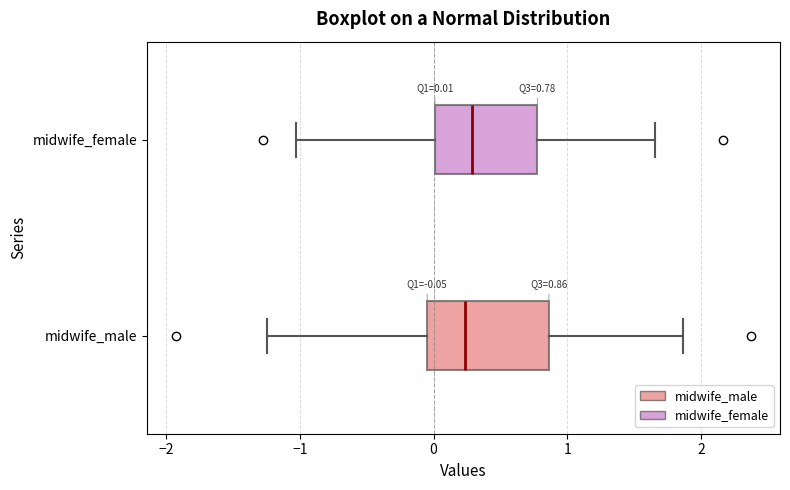

Comparing the boxes themselves (not the whiskers), which one is the widest?

midwife_male